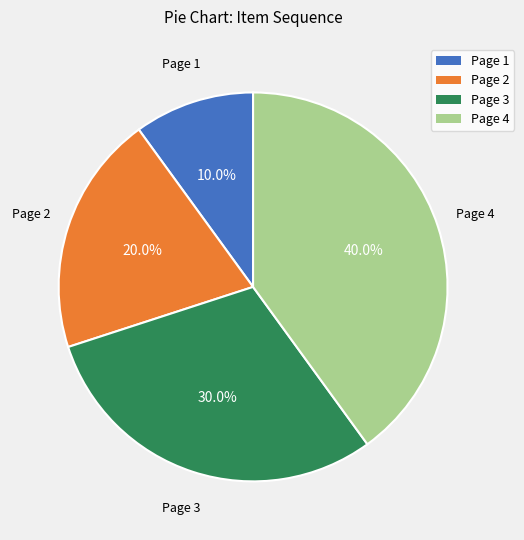

Combined, what portion of the pie is Page 2 and Page 4?

60.0%